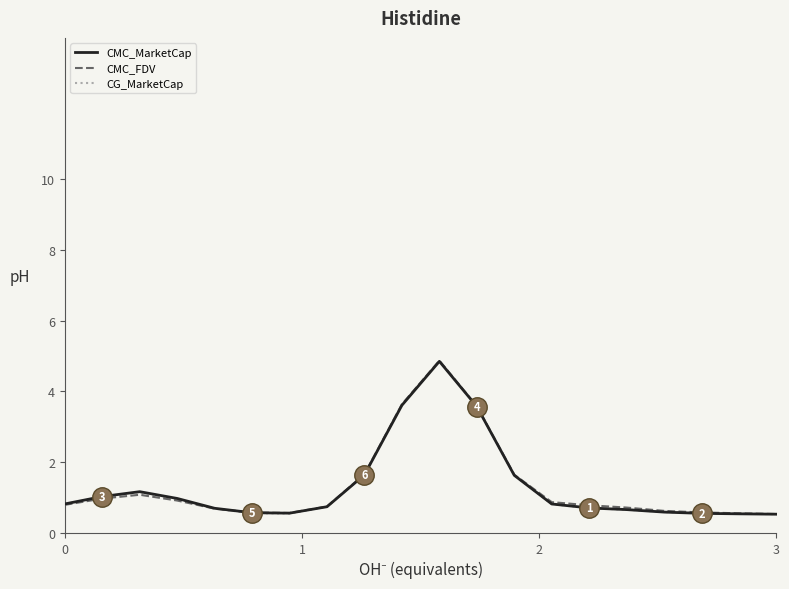

What is the minimum value for CMC_MarketCap?

0.5